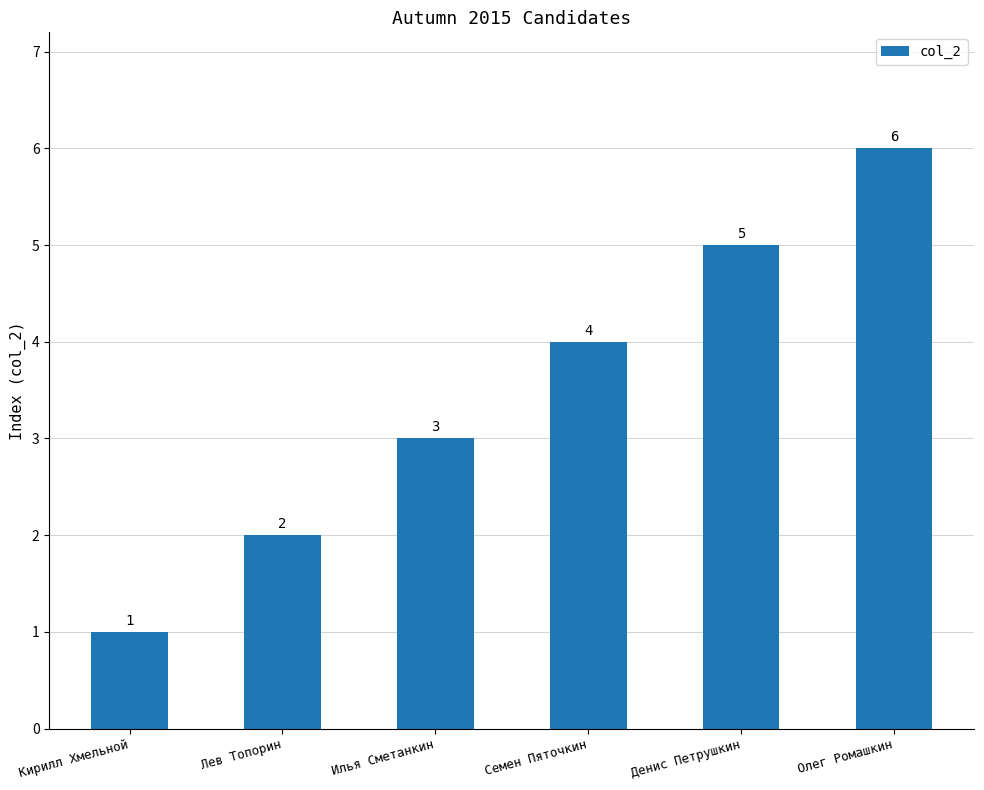

Rank the categories by value from highest to lowest.

Олег Ромашкин, Денис Петрушкин, Семен Пяточкин, Илья Сметанкин, Лев Топорин, Кирилл Хмельной